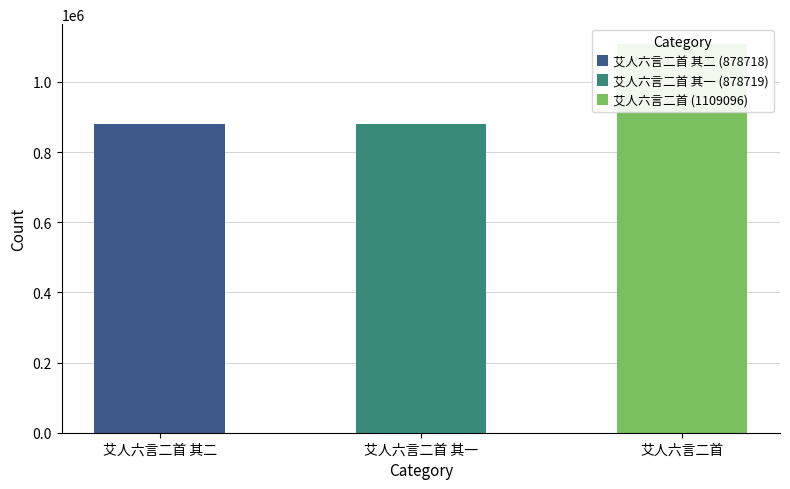

What is the maximum value shown in the chart?

1109096